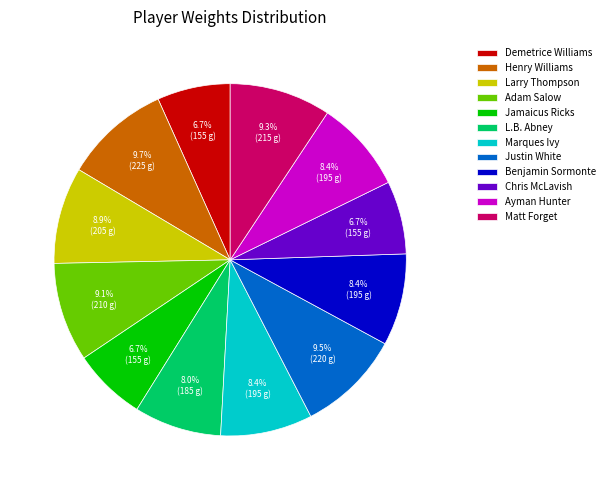

To the nearest percent, what is the average slice percentage?

8%